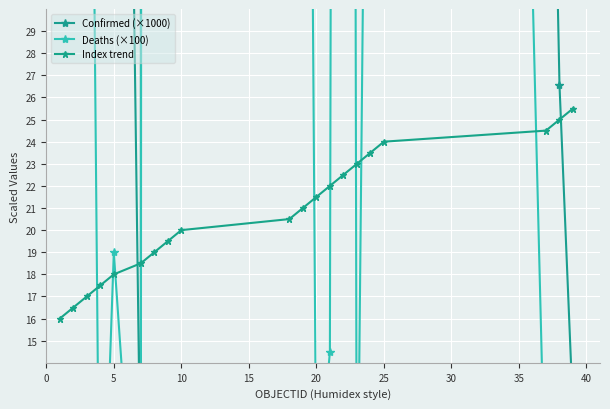

Reading left to right, list all the values displayed in this chart.

Confirmed (×1000): 173.1	271.1	264.7	38.0	98.7	7.4	8888.0	419.4	3172.5	2636.3	782.7	33.1	507.0	1941.8	54.7	913.3	3544.0	56.6	26.6	11.8
Deaths (×100): 75.8	34.6	68.2	1.5	19.0	1.4	1259.6	84.3	51.3	147.6	93.6	7.7	14.5	290.2	3.1	64.5	301.2	6.5	1.6	0.1
Index trend: 16.0	16.5	17.0	17.5	18.0	18.5	19.0	19.5	20.0	20.5	21.0	21.5	22.0	22.5	23.0	23.5	24.0	24.5	25.0	25.5